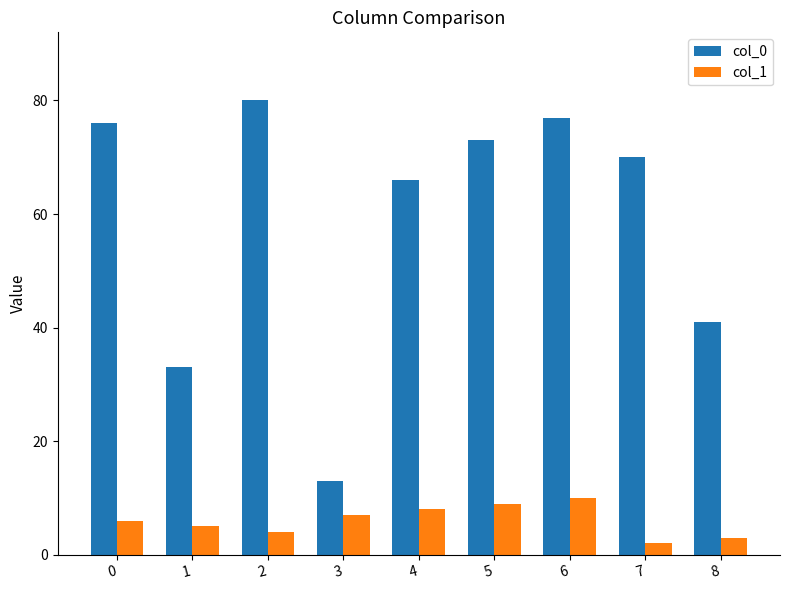

Which category has the highest value across all series?

2